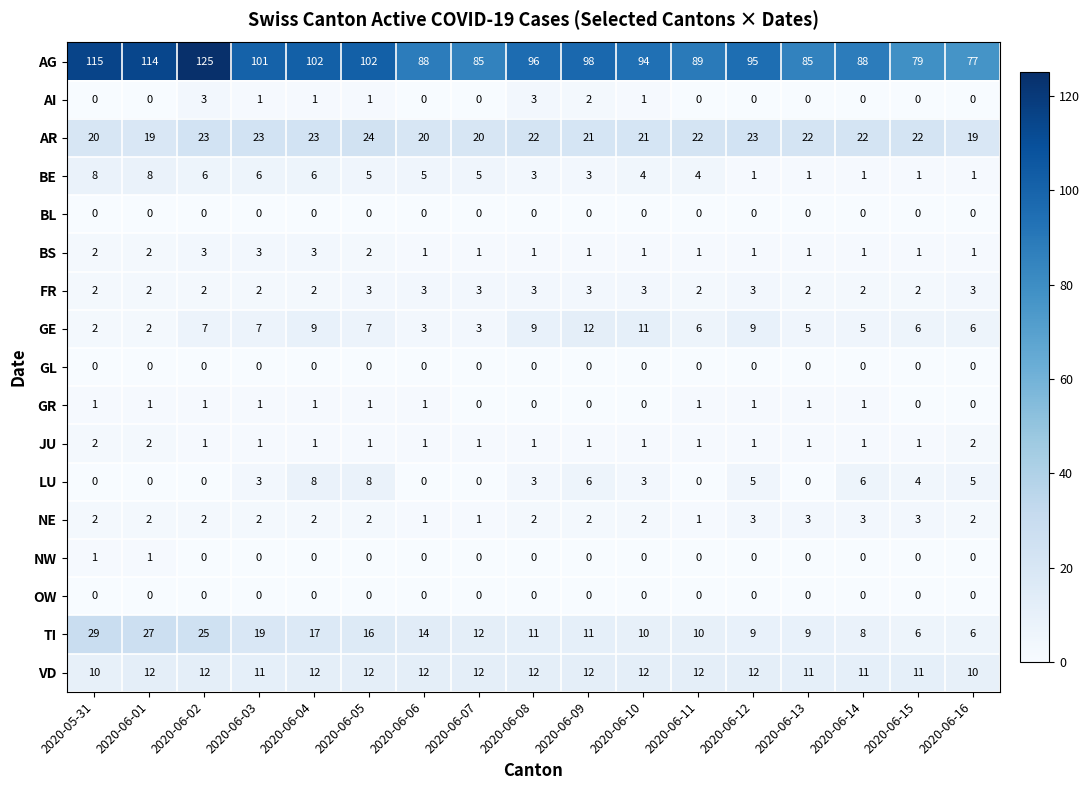

At which category is the sum across all series the highest?

2020-06-02